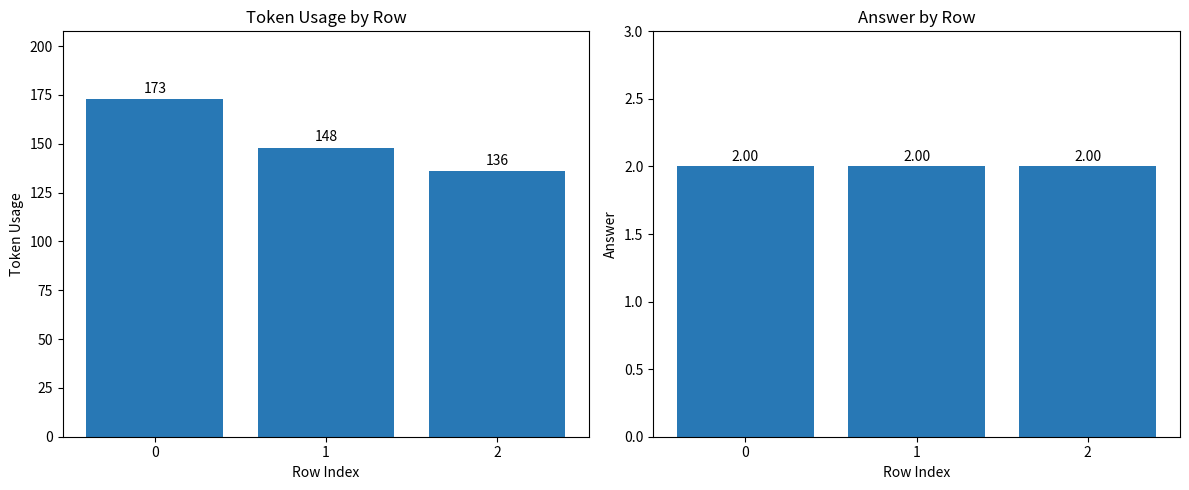

True or false: token_usage has a value of 173 at 0.

True